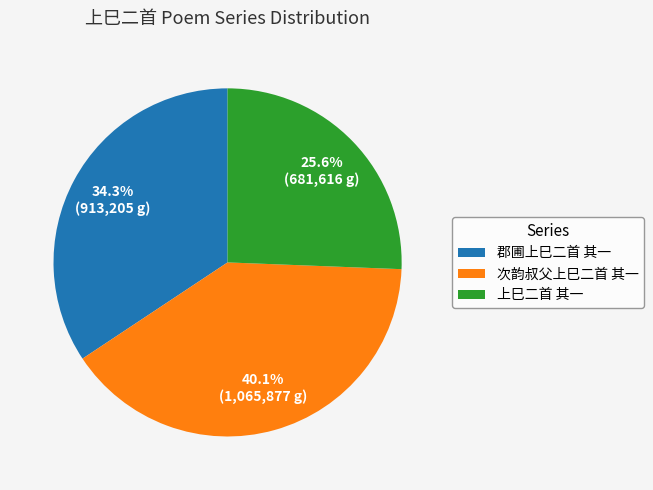

What portion of the pie excludes 上巳二首 其一?

74.4%